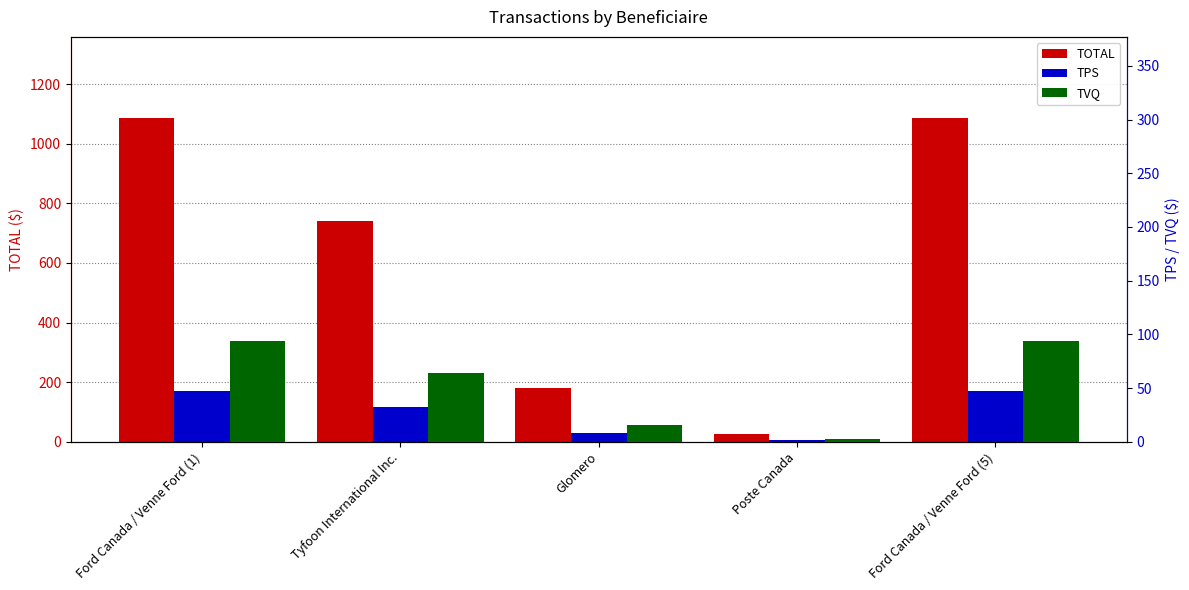

How many categories are shown in the chart?

5